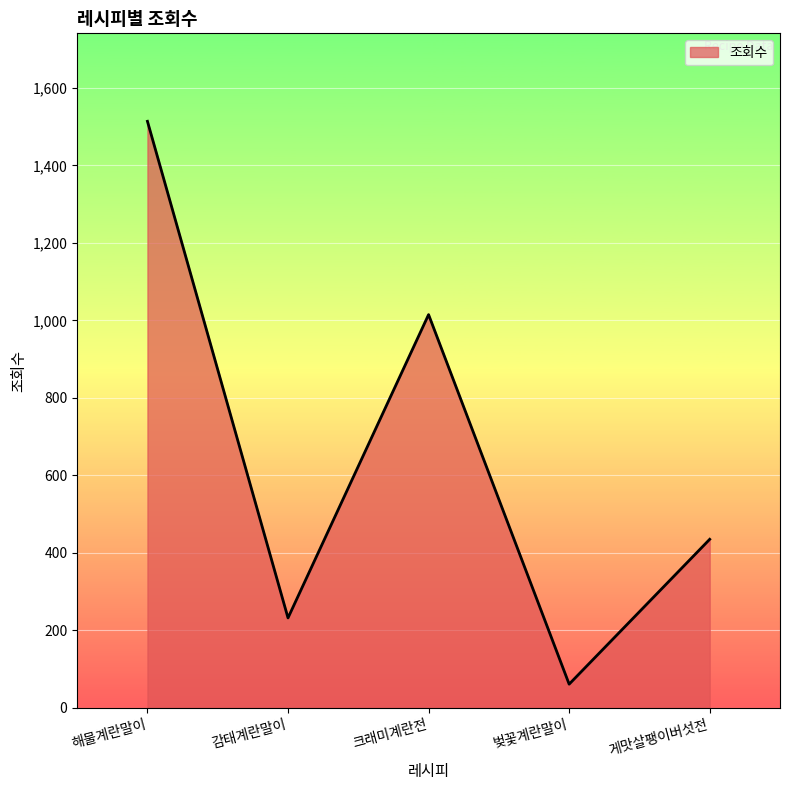

What is the change in value from 벚꽃계란말이 to 게맛살팽이버섯전?

+374